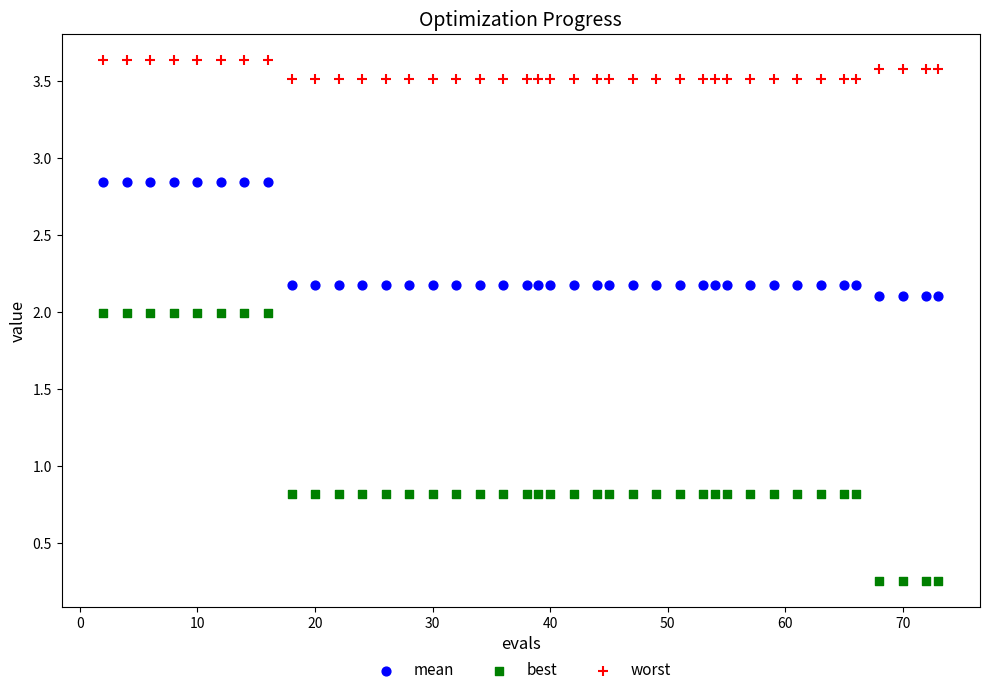

Which series has the widest spread of Y values?

best